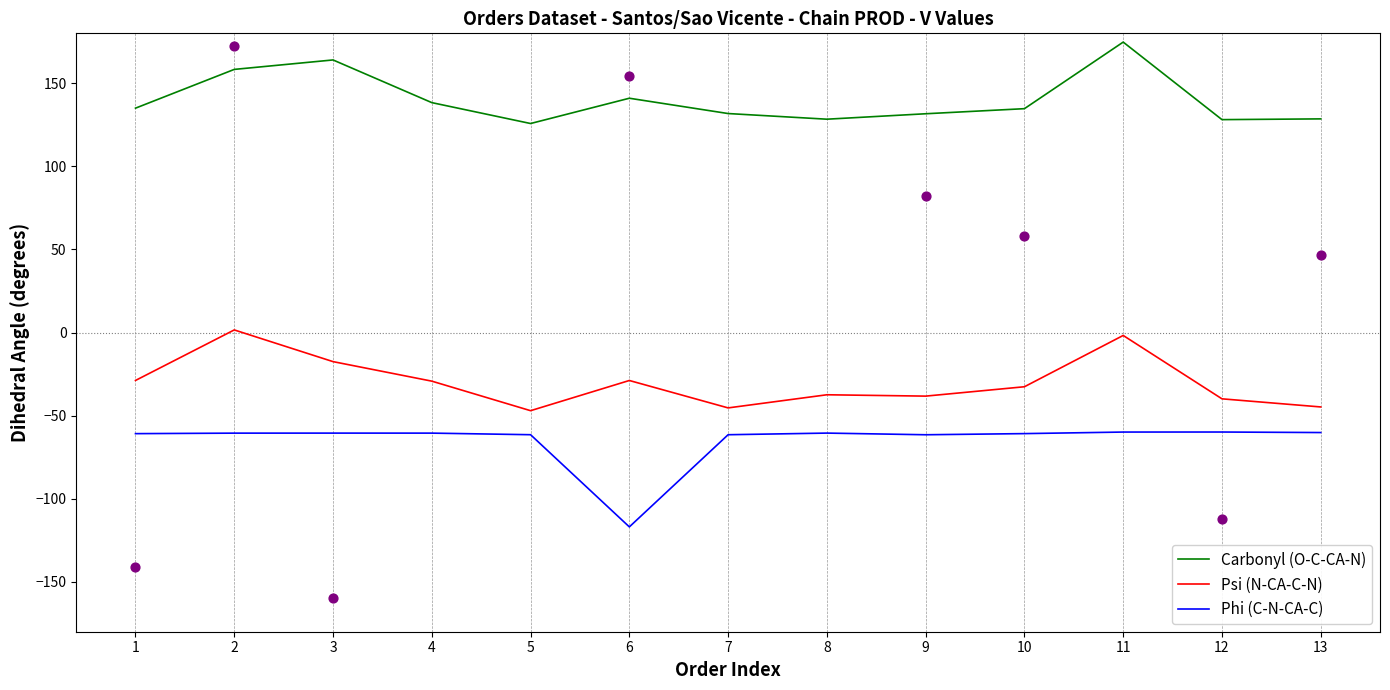

Is the value of Psi (N-CA-C-N) at 10 greater than the value of Phi (C-N-CA-C) at 4?

Yes